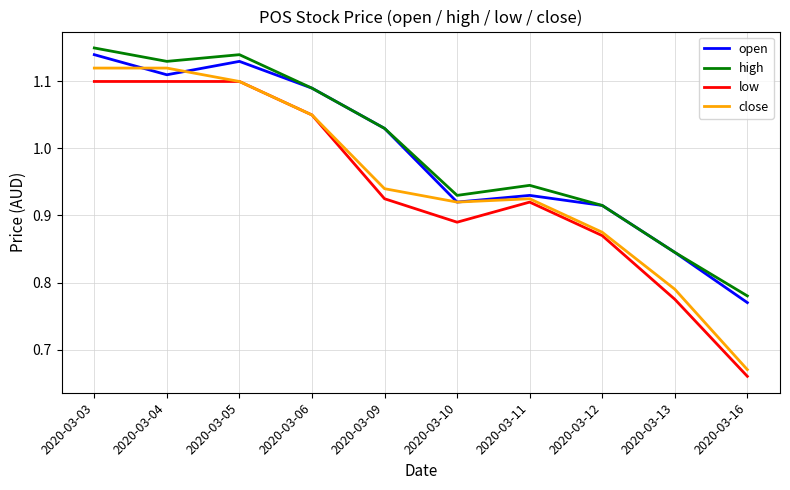

At which label is low closest to 0?

2020-03-16